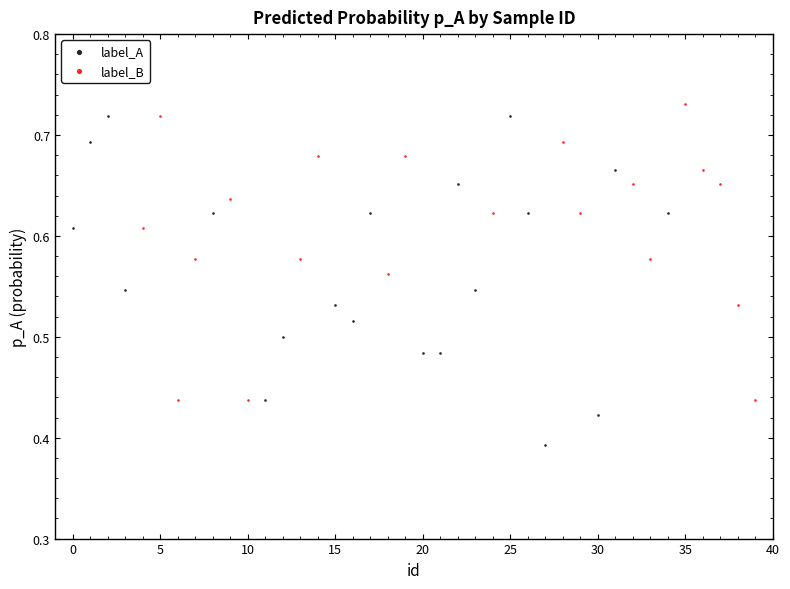

Which series contains the lowest Y value?

label_A